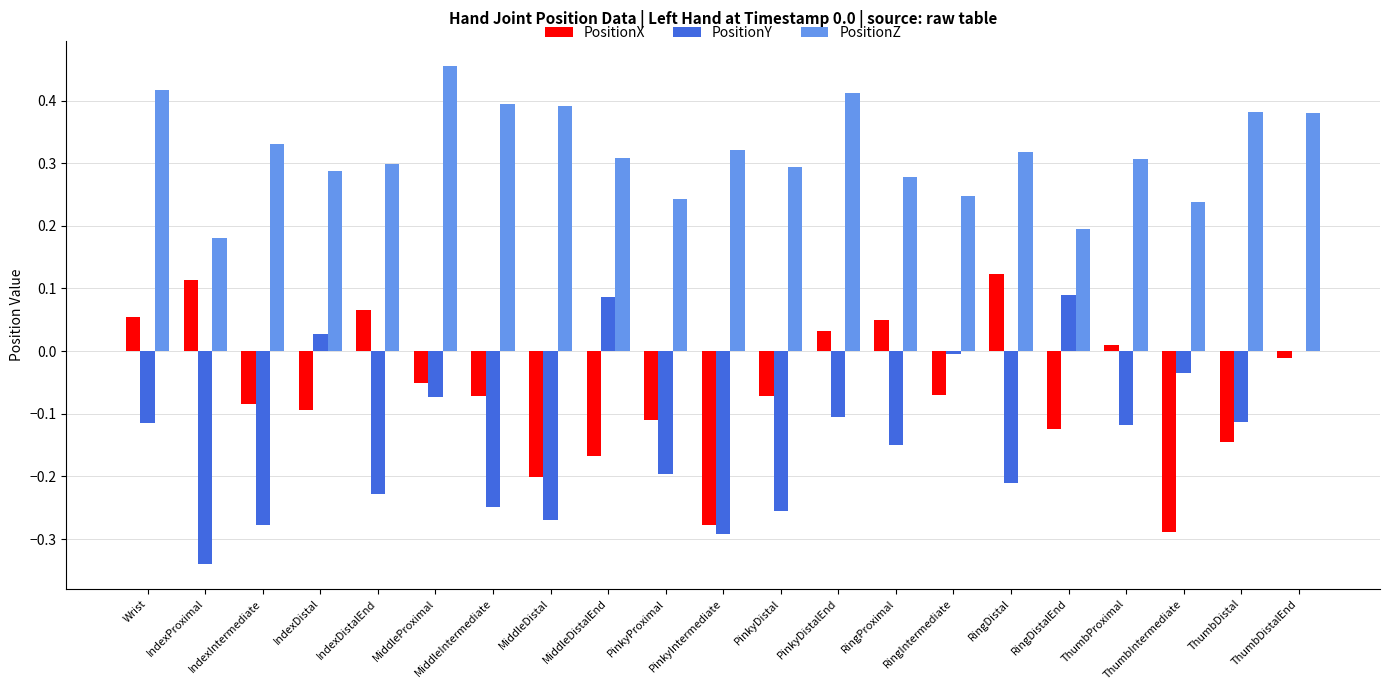

Which series has the largest total across all categories?

PositionZ